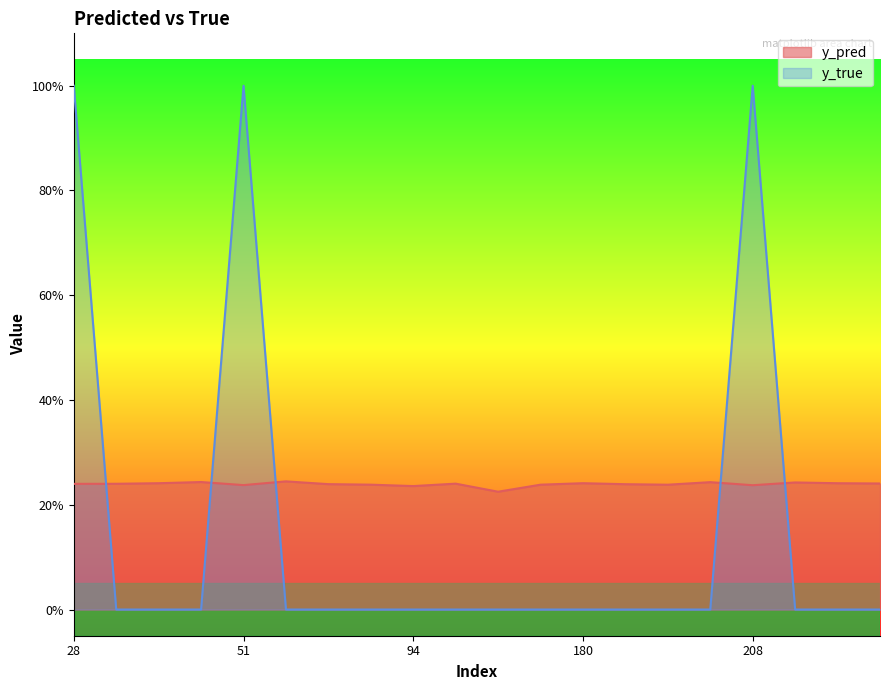

Rank the series by their average value, from highest to lowest.

y_pred, y_true